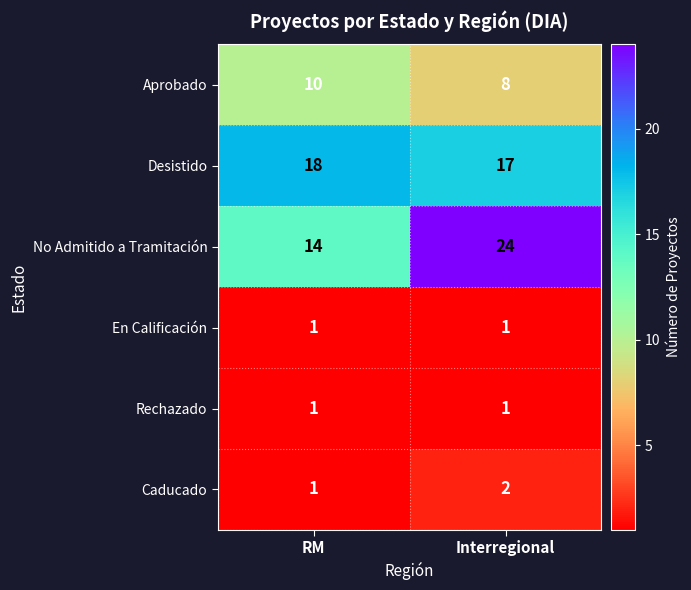

What is the total value across all series at RM?

45